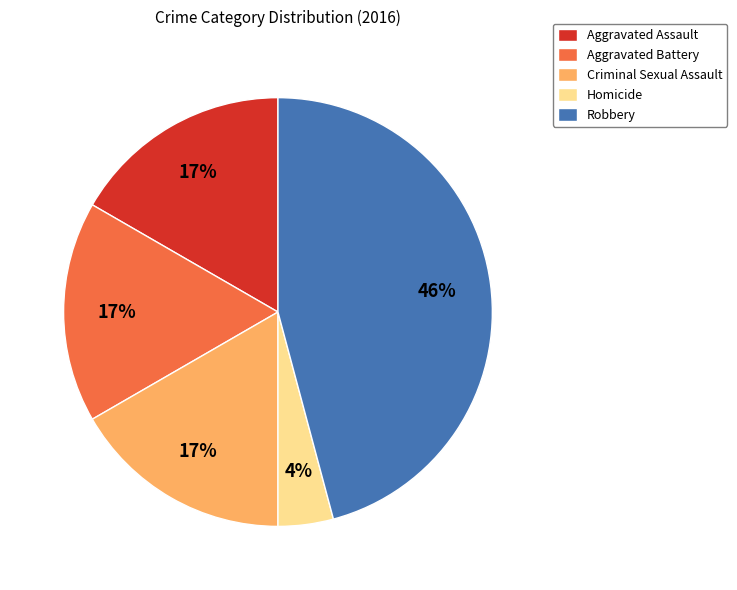

Count the number of slices in the pie.

5